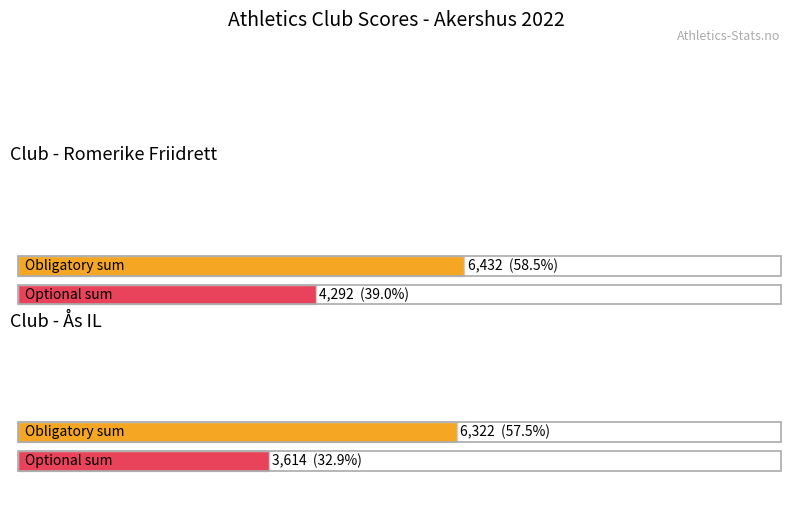

Where is Optional Sum nearest to the value 3953?

Romerike Friidrett